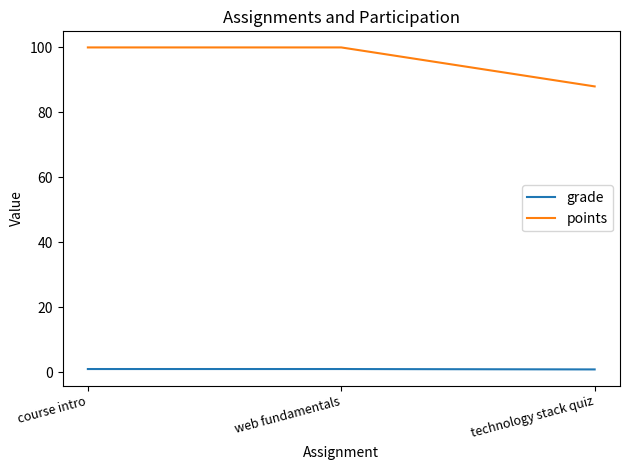

The points series shows 54.6 at technology stack quiz. True or false?

False